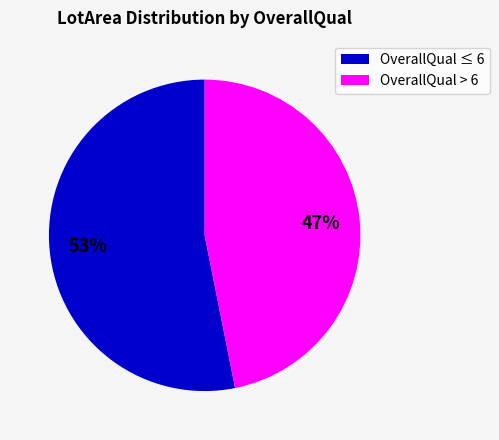

True or false: OverallQual > 6 accounts for 47% of the total.

True